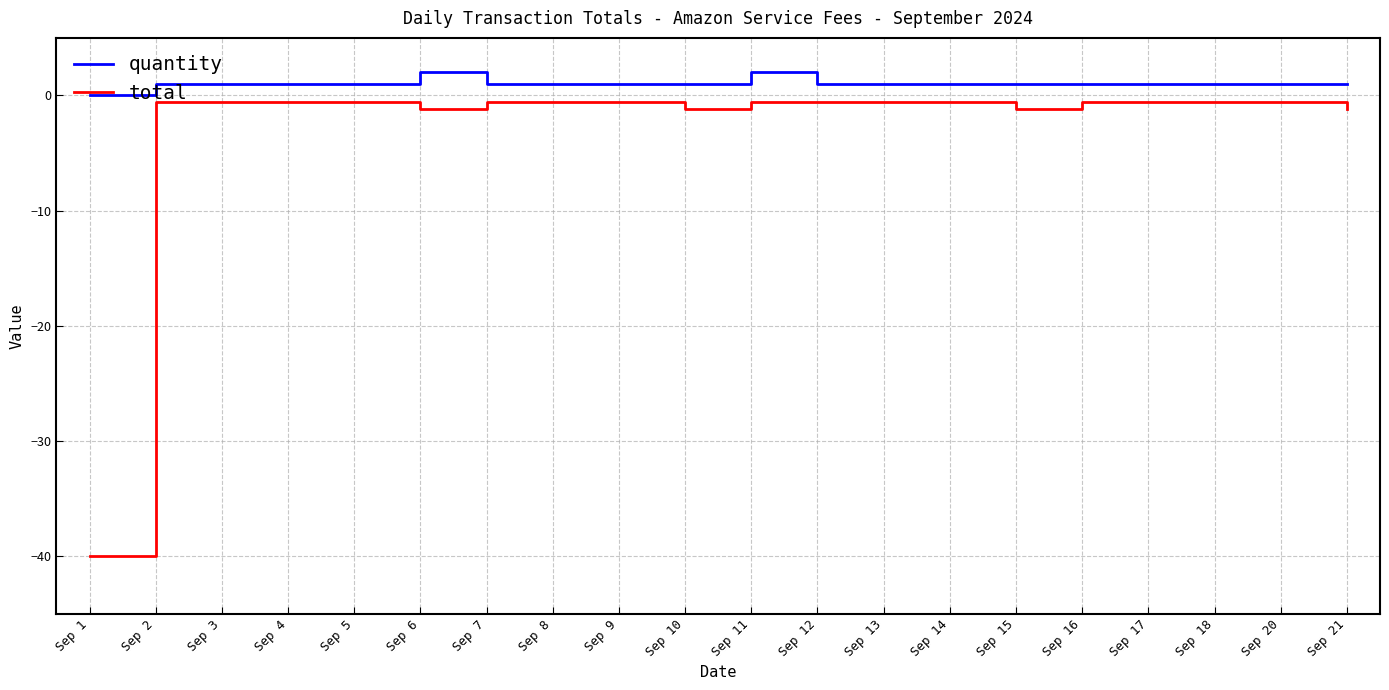

List the series in order of their overall mean, highest first.

quantity, total